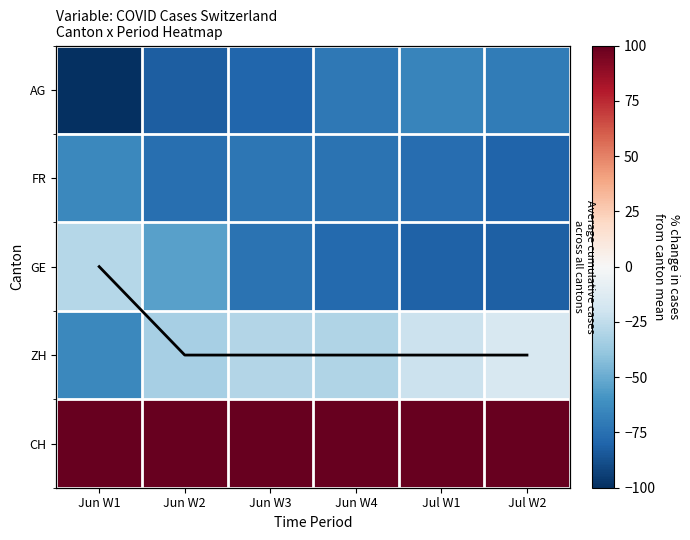

Is the value of AG at Jun W3 greater than the value of FR at Jul W2?

Yes